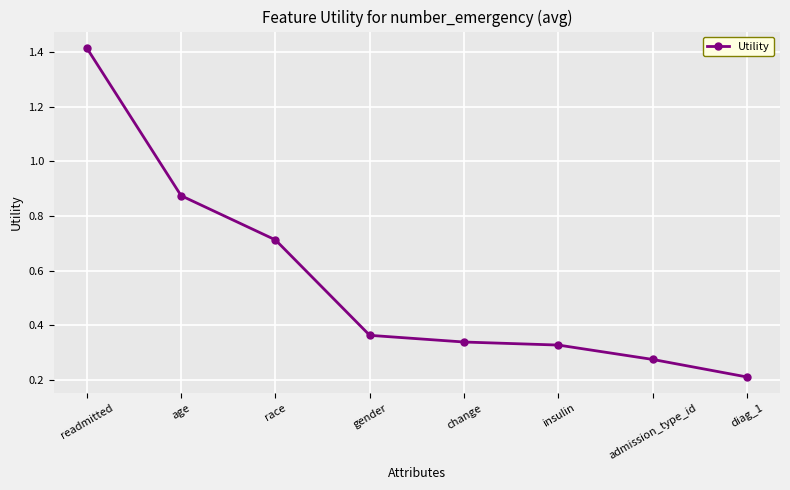

Which label corresponds to the largest value in the chart?

readmitted